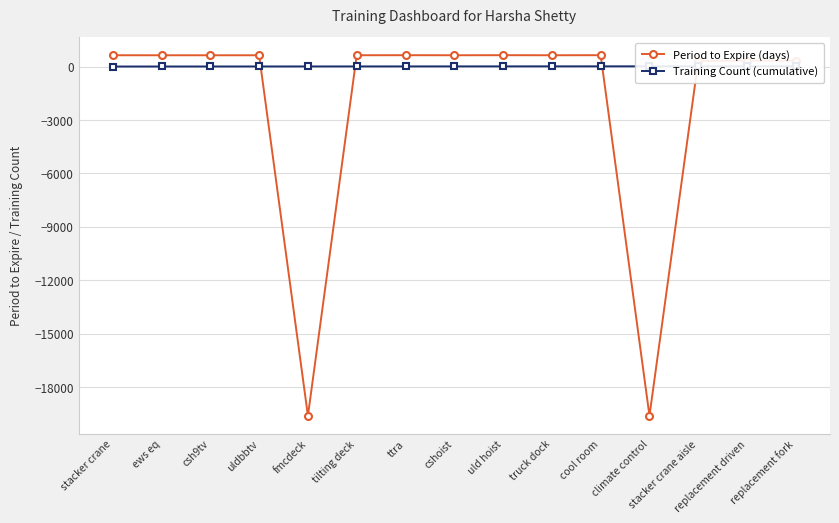

Where does the Training Count (cumulative) series first go above 8?

uld hoist